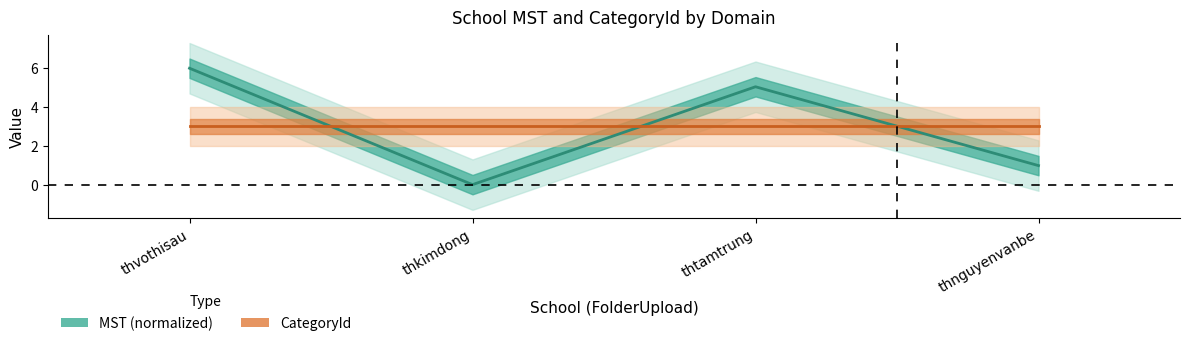

The value of MST (normalized) at thvothisau is 6.0. True or false?

True